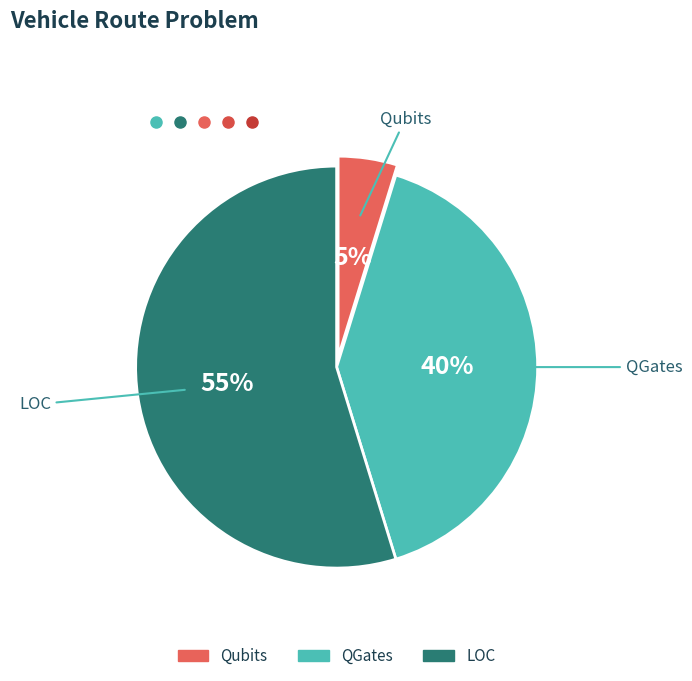

To the nearest percent, what is the difference between the largest and smallest slice percentages?

50%